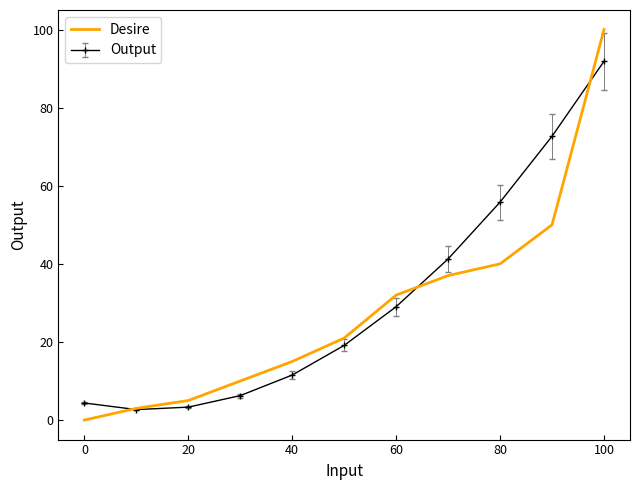

Which series has the widest spread of values?

Desire